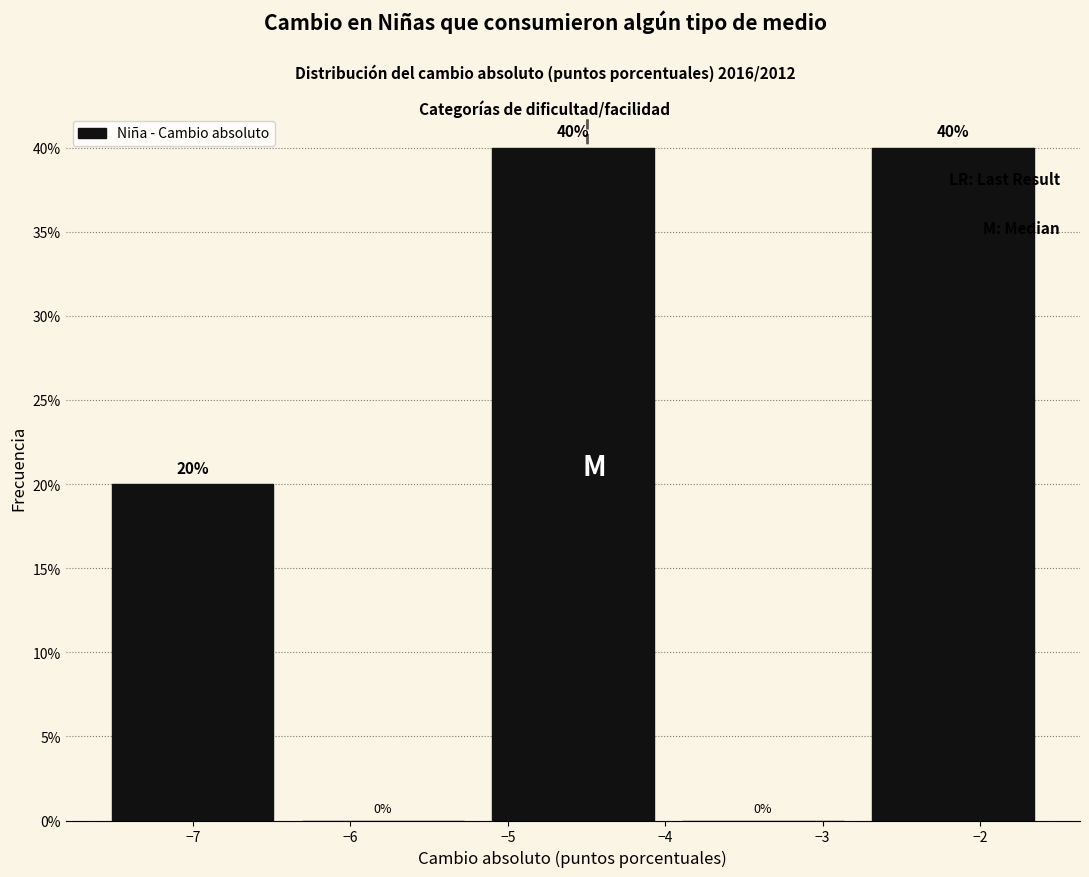

Reading left to right, list every bar in this chart as the range it spans on the x-axis followed by its height. The bar edges are not printed on the chart, so give them approximately, as read against the axis.

-7.6 to -6.4: 20
-6.4 to -5.2: 0
-5.2 to -4.0: 40
-4.0 to -2.8: 0
-2.8 to -1.6: 40